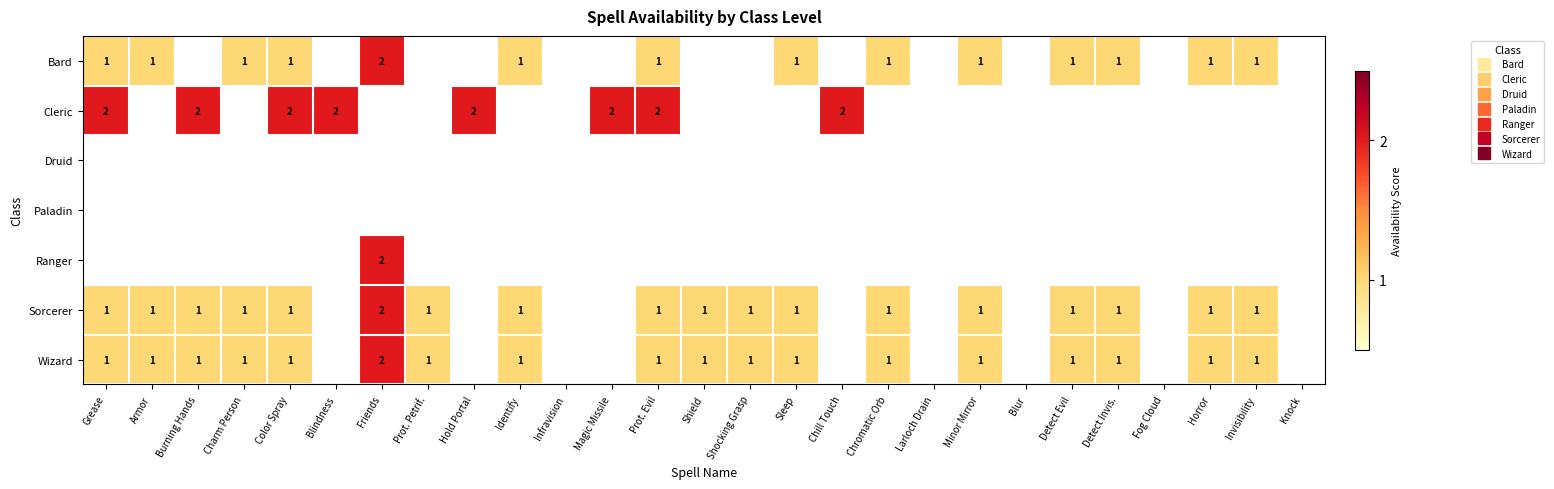

What is the difference between the maximum and minimum values in the Bard series?

2